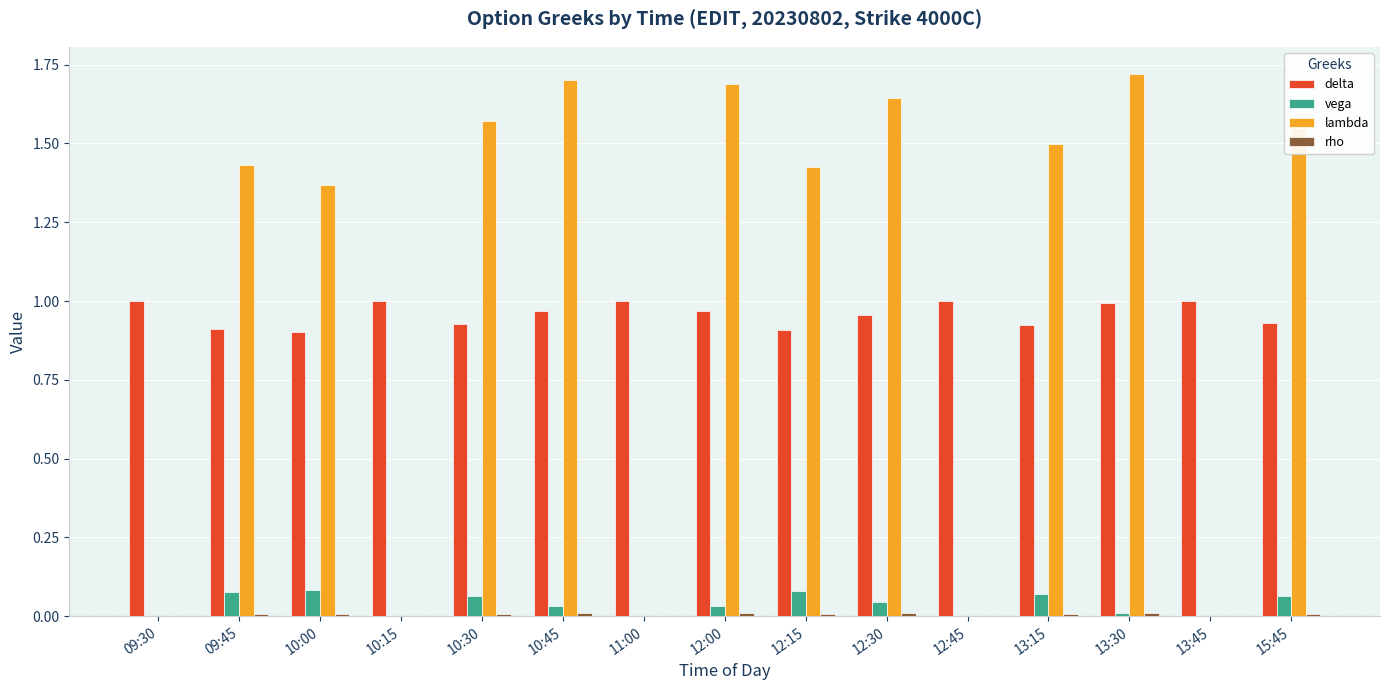

Which series has the largest range (max minus min)?

lambda